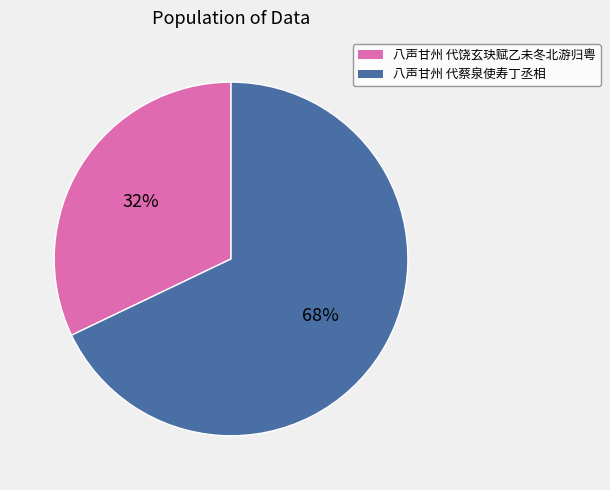

Which slice represents more than half of the pie?

八声甘州 代蔡泉使寿丁丞相